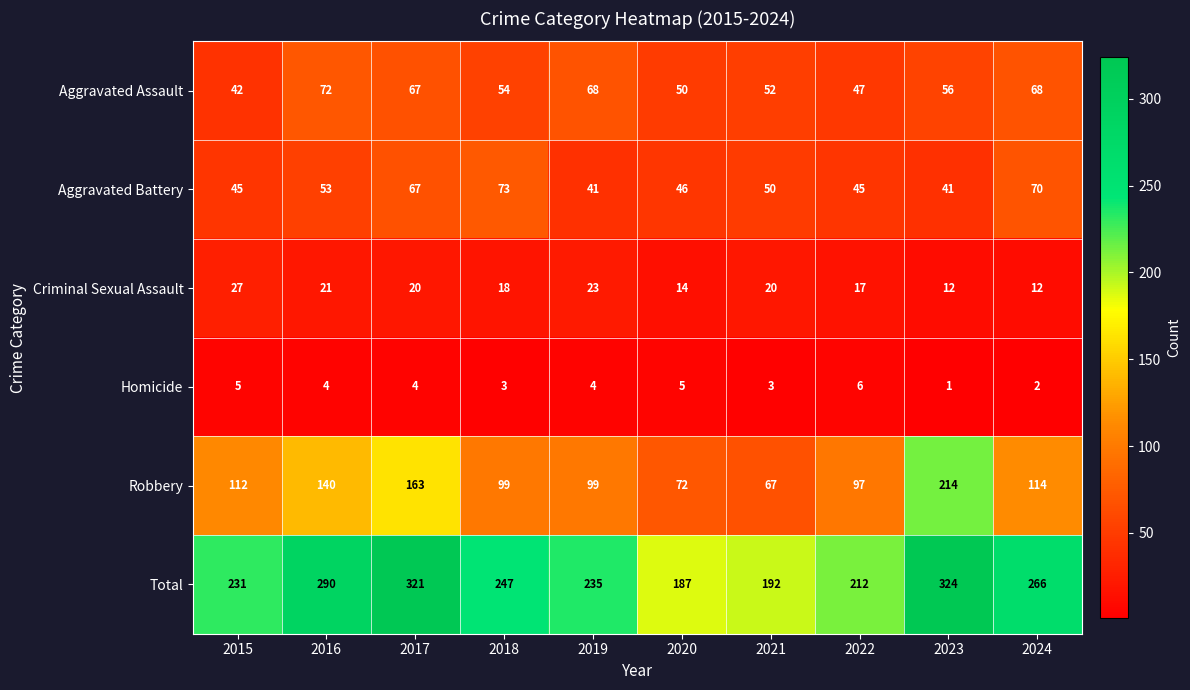

What is the total value across all series at 2016?

580